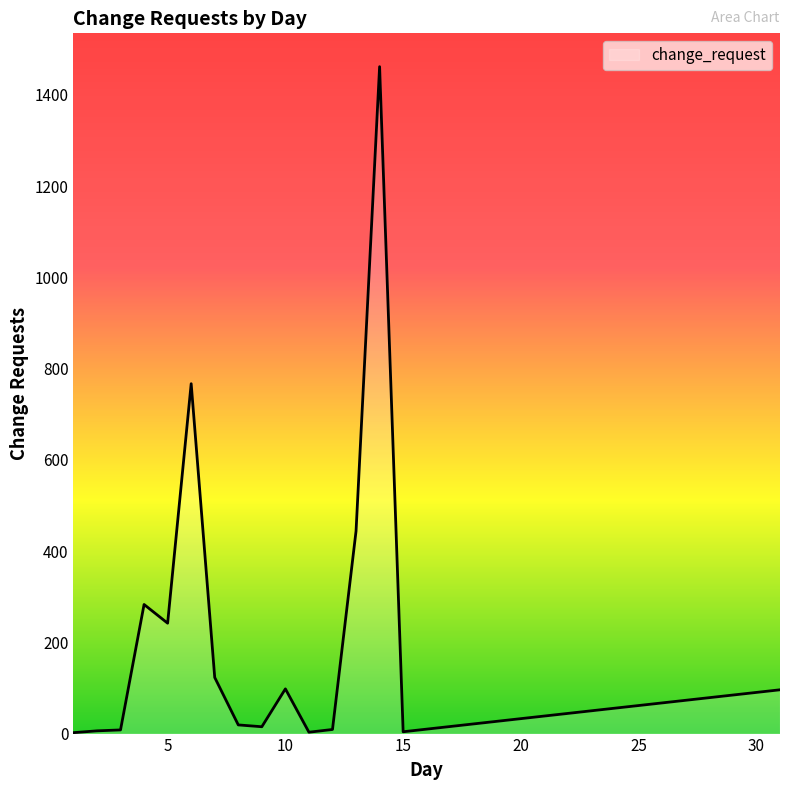

What is the greatest value displayed?

1462